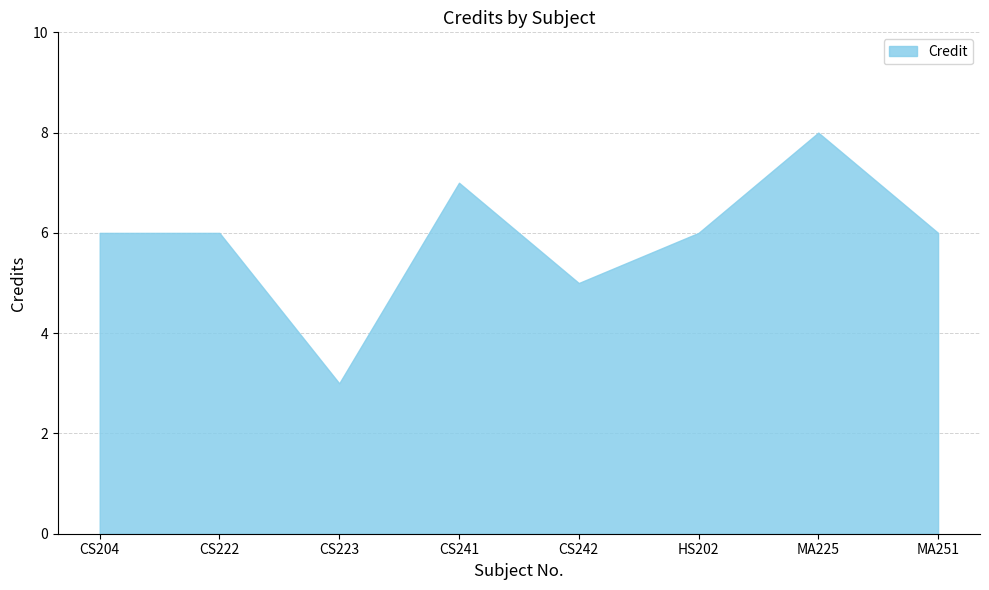

Reading left to right, extract all data points from this chart.

6	6	3	7	5	6	8	6